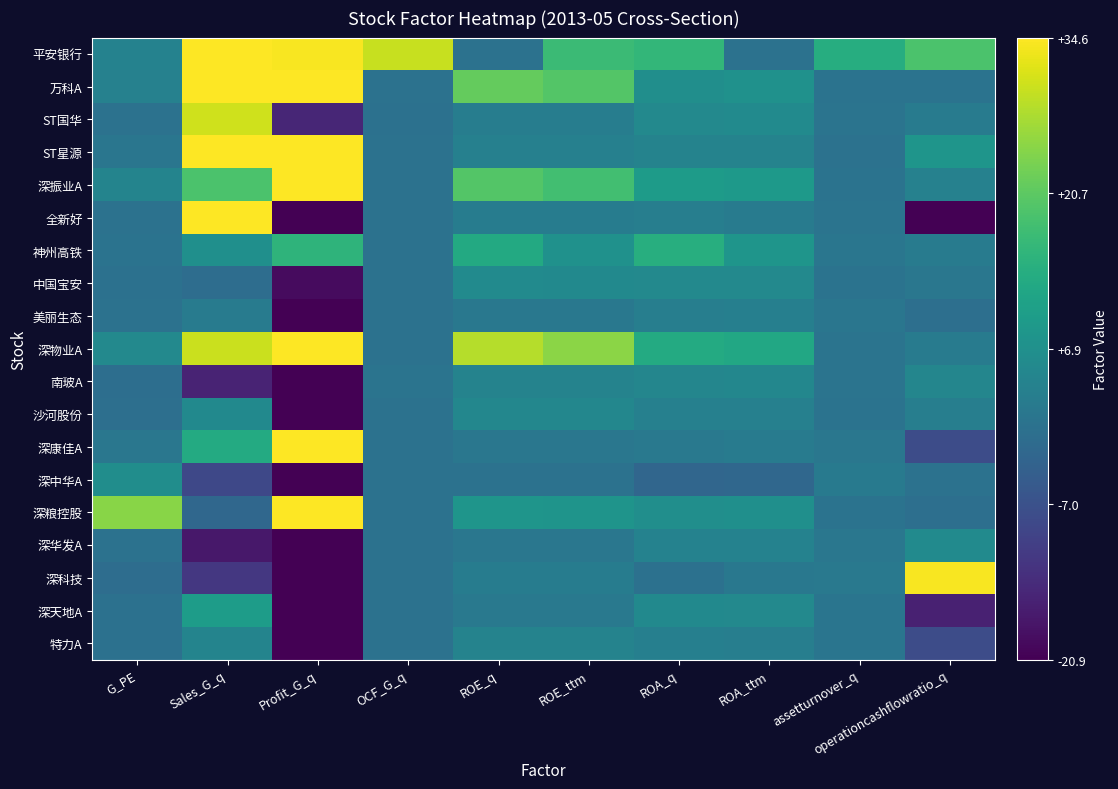

Reading right to left, transcribe all the data shown in this chart.

平安银行: operationcashflowratio_q=18.9	assetturnover_q=13.8	ROA_ttm=0.0	ROA_q=15.8	ROE_ttm=17.0	ROE_q=0.0	OCF_G_q=30.0	Profit_G_q=34.1	Sales_G_q=81.0	G_PE=3.8
万科A: operationcashflowratio_q=0.2	assetturnover_q=0.3	ROA_ttm=7.2	ROA_q=6.5	ROE_ttm=19.7	ROE_q=21.5	OCF_G_q=0.1	Profit_G_q=35.0	Sales_G_q=43.7	G_PE=3.4
ST国华: operationcashflowratio_q=2.2	assetturnover_q=0.5	ROA_ttm=5.6	ROA_q=5.2	ROE_ttm=2.6	ROE_q=2.6	OCF_G_q=-0.1	Profit_G_q=-15.0	Sales_G_q=30.7	G_PE=-0.0
ST星源: operationcashflowratio_q=8.1	assetturnover_q=0.1	ROA_ttm=3.9	ROA_q=4.0	ROE_ttm=3.2	ROE_q=3.3	OCF_G_q=0.0	Profit_G_q=92.9	Sales_G_q=56.5	G_PE=0.9
深振业A: operationcashflowratio_q=3.5	assetturnover_q=0.3	ROA_ttm=9.2	ROA_q=9.6	ROE_ttm=17.9	ROE_q=19.7	OCF_G_q=0.0	Profit_G_q=45.0	Sales_G_q=18.8	G_PE=4.2
全新好: operationcashflowratio_q=-56.3	assetturnover_q=0.5	ROA_ttm=2.1	ROA_q=2.8	ROE_ttm=2.3	ROE_q=2.3	OCF_G_q=-0.0	Profit_G_q=-46.7	Sales_G_q=89.1	G_PE=0.0
神州高铁: operationcashflowratio_q=2.2	assetturnover_q=1.0	ROA_ttm=8.0	ROA_q=13.9	ROE_ttm=7.2	ROE_q=12.7	OCF_G_q=-0.0	Profit_G_q=15.1	Sales_G_q=6.8	G_PE=0.2
中国宝安: operationcashflowratio_q=1.1	assetturnover_q=0.3	ROA_ttm=5.1	ROA_q=5.2	ROE_ttm=5.4	ROE_q=5.7	OCF_G_q=0.0	Profit_G_q=-19.2	Sales_G_q=-1.0	G_PE=-0.2
美丽生态: operationcashflowratio_q=-0.6	assetturnover_q=0.8	ROA_ttm=3.0	ROA_q=2.9	ROE_ttm=1.3	ROE_q=1.3	OCF_G_q=-0.0	Profit_G_q=-57.0	Sales_G_q=2.2	G_PE=0.0
深物业A: operationcashflowratio_q=2.1	assetturnover_q=0.5	ROA_ttm=12.4	ROA_q=13.0	ROE_ttm=25.0	ROE_q=28.5	OCF_G_q=0.0	Profit_G_q=44.1	Sales_G_q=30.1	G_PE=5.2
南玻A: operationcashflowratio_q=4.7	assetturnover_q=0.5	ROA_ttm=4.9	ROA_q=4.6	ROE_ttm=4.0	ROE_q=4.0	OCF_G_q=0.5	Profit_G_q=-72.4	Sales_G_q=-15.4	G_PE=-0.8
沙河股份: operationcashflowratio_q=2.8	assetturnover_q=0.2	ROA_ttm=3.2	ROA_q=3.3	ROE_ttm=4.8	ROE_q=4.9	OCF_G_q=0.0	Profit_G_q=-48.7	Sales_G_q=5.4	G_PE=-0.7
深康佳A: operationcashflowratio_q=-7.9	assetturnover_q=1.1	ROA_ttm=2.2	ROA_q=1.5	ROE_ttm=1.1	ROE_q=1.1	OCF_G_q=0.0	Profit_G_q=87.9	Sales_G_q=13.1	G_PE=1.1
深中华A: operationcashflowratio_q=0.1	assetturnover_q=2.0	ROA_ttm=-2.3	ROA_q=-2.6	ROE_ttm=0.0	ROE_q=0.0	OCF_G_q=-0.0	Profit_G_q=-231.2	Sales_G_q=-8.8	G_PE=6.3
深粮控股: operationcashflowratio_q=-0.7	assetturnover_q=0.3	ROA_ttm=6.7	ROA_q=6.5	ROE_ttm=7.7	ROE_q=8.0	OCF_G_q=-0.0	Profit_G_q=668.0	Sales_G_q=-2.3	G_PE=24.8
深华发A: operationcashflowratio_q=5.7	assetturnover_q=1.1	ROA_ttm=3.8	ROA_q=3.6	ROE_ttm=1.2	ROE_q=1.2	OCF_G_q=-0.0	Profit_G_q=-68.8	Sales_G_q=-17.3	G_PE=0.0
深科技: operationcashflowratio_q=34.1	assetturnover_q=1.6	ROA_ttm=1.3	ROA_q=-0.3	ROE_ttm=2.4	ROE_q=2.3	OCF_G_q=0.0	Profit_G_q=-96.2	Sales_G_q=-12.0	G_PE=-1.0
深天地A: operationcashflowratio_q=-15.7	assetturnover_q=0.8	ROA_ttm=5.3	ROA_q=5.4	ROE_ttm=1.5	ROE_q=1.6	OCF_G_q=-0.0	Profit_G_q=-43.6	Sales_G_q=9.7	G_PE=-0.2
特力A: operationcashflowratio_q=-8.0	assetturnover_q=0.7	ROA_ttm=2.9	ROA_q=3.0	ROE_ttm=3.9	ROE_q=3.9	OCF_G_q=0.0	Profit_G_q=-22.3	Sales_G_q=4.1	G_PE=-0.2